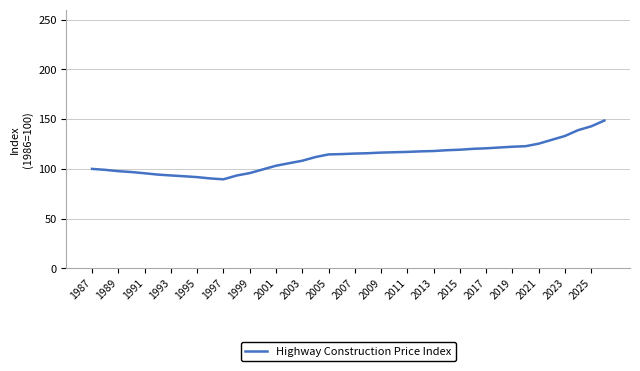

What is the smallest value displayed?

89.5